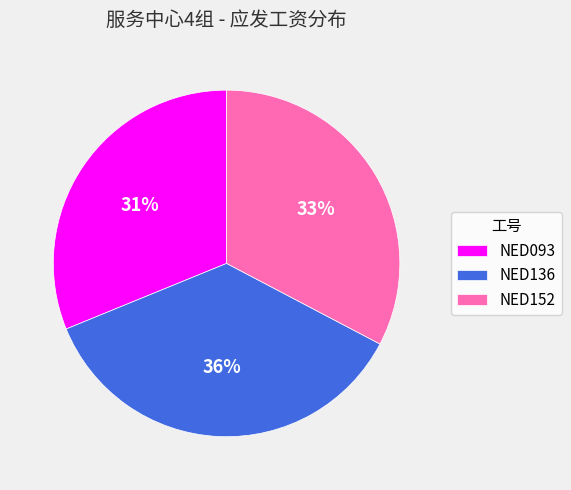

To the nearest percent, what percentage of the pie is NED152?

33%